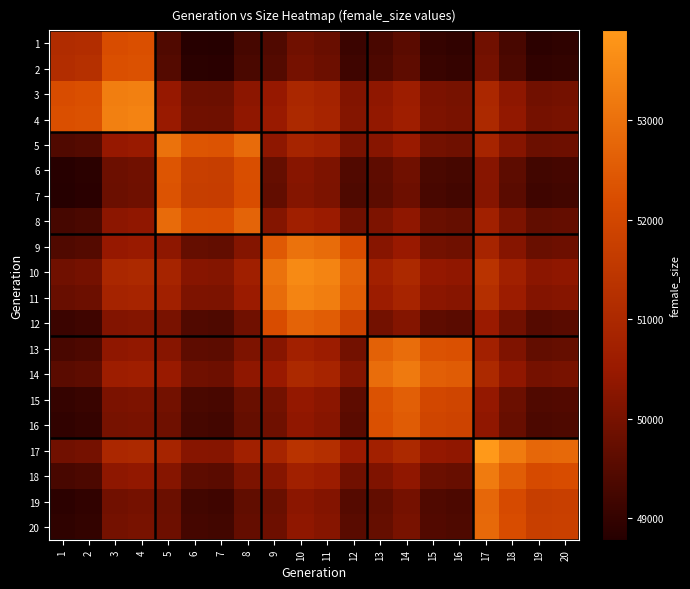

Which category has the lowest value across all series?

7